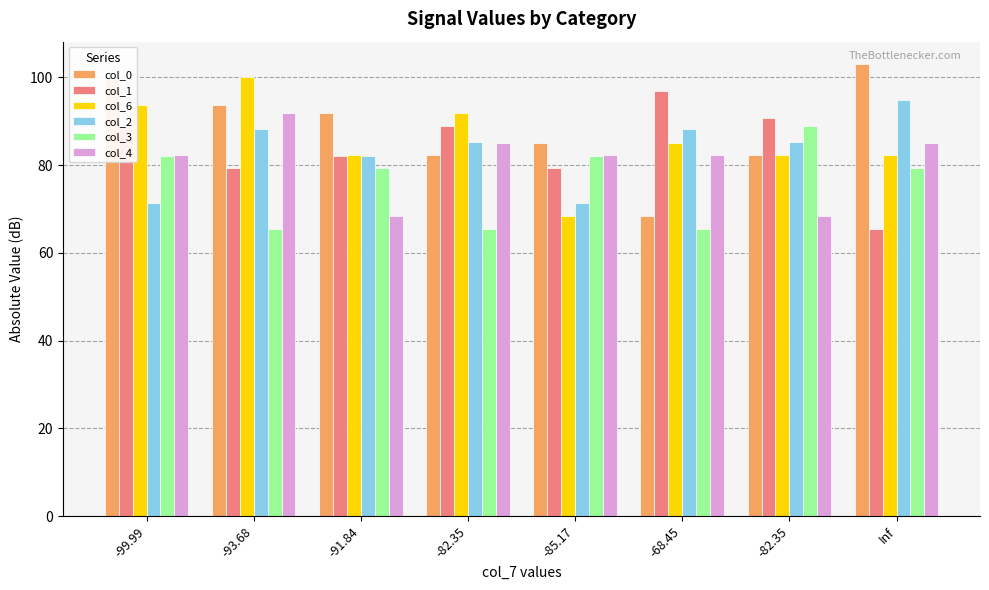

What are all the series names shown in the legend?

col_0, col_1, col_6, col_2, col_3, col_4